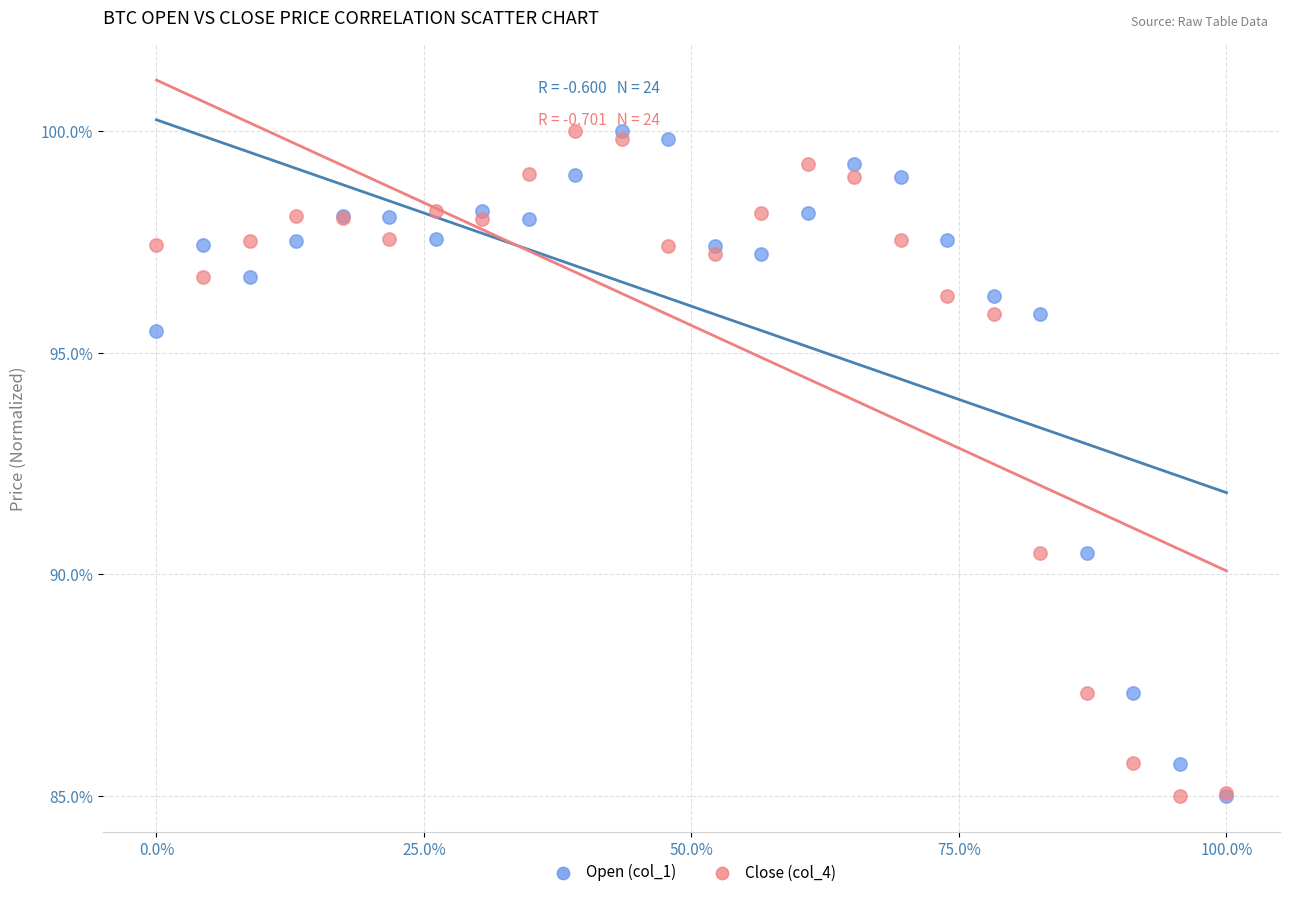

What are all the series names shown in the legend?

Open (col_1), Close (col_4)